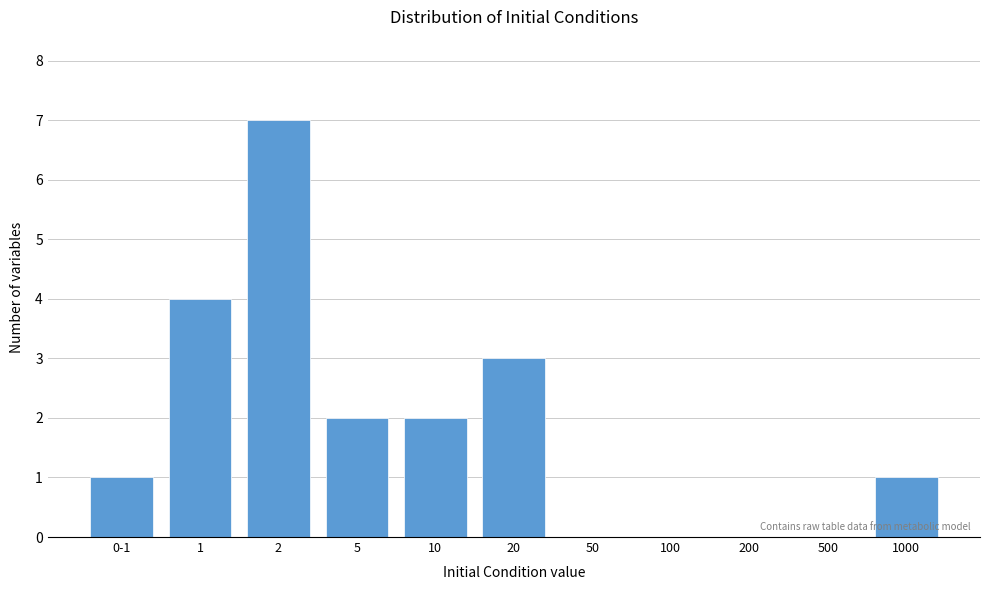

Reading right to left, what are all the values shown in this chart?

1000=1	500=0	200=0	100=0	50=0	20=3	10=2	5=2	2=7	1=4	0-1=1